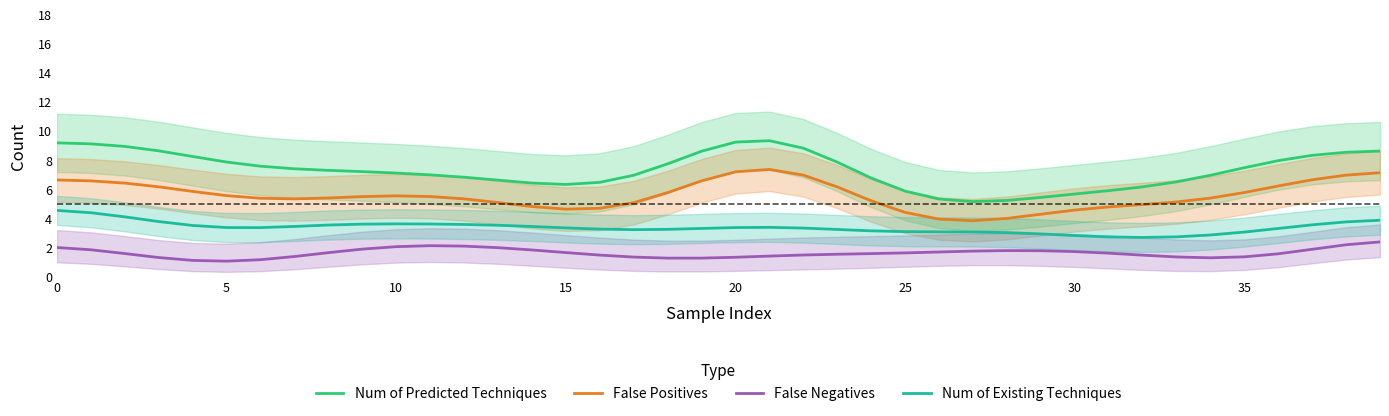

True or false: False Negatives and Num of Existing Techniques intersect in this chart.

False